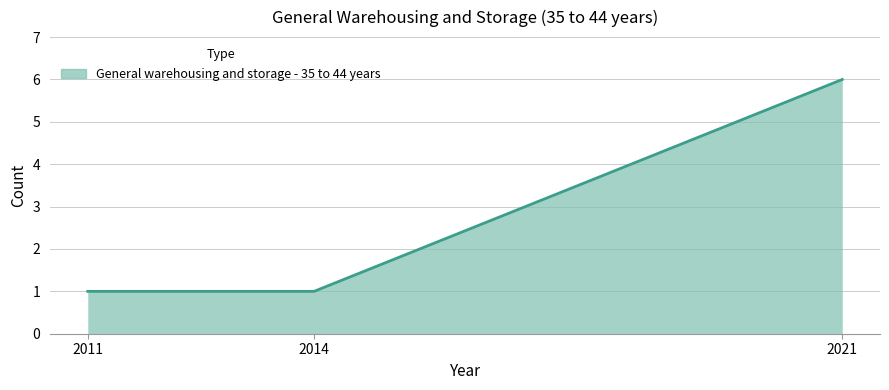

What value does the data have at 2021?

6